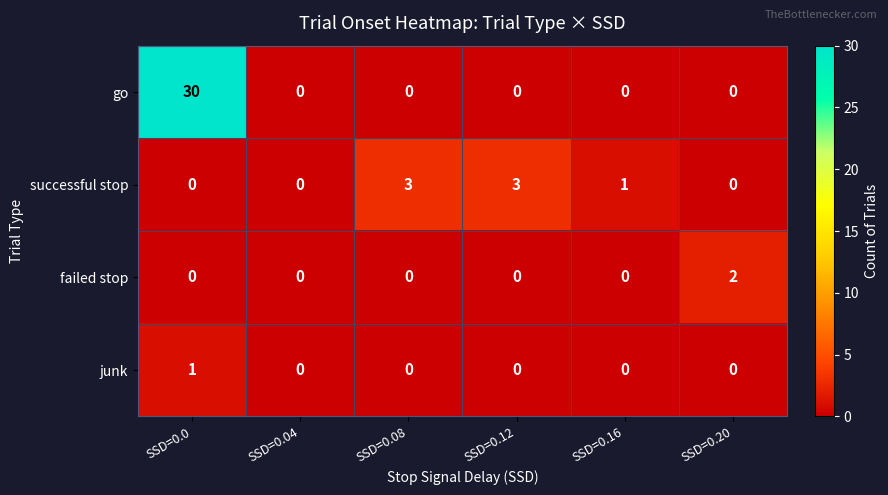

What is the maximum value for successful stop?

3